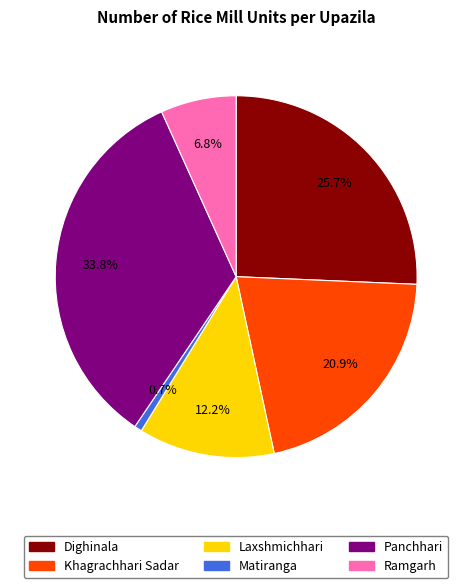

Is there any slice that represents more than half of the pie?

No